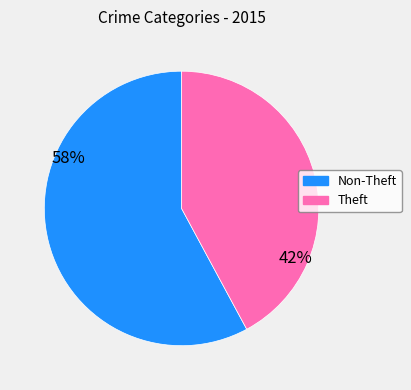

Does any single category account for the majority?

Yes